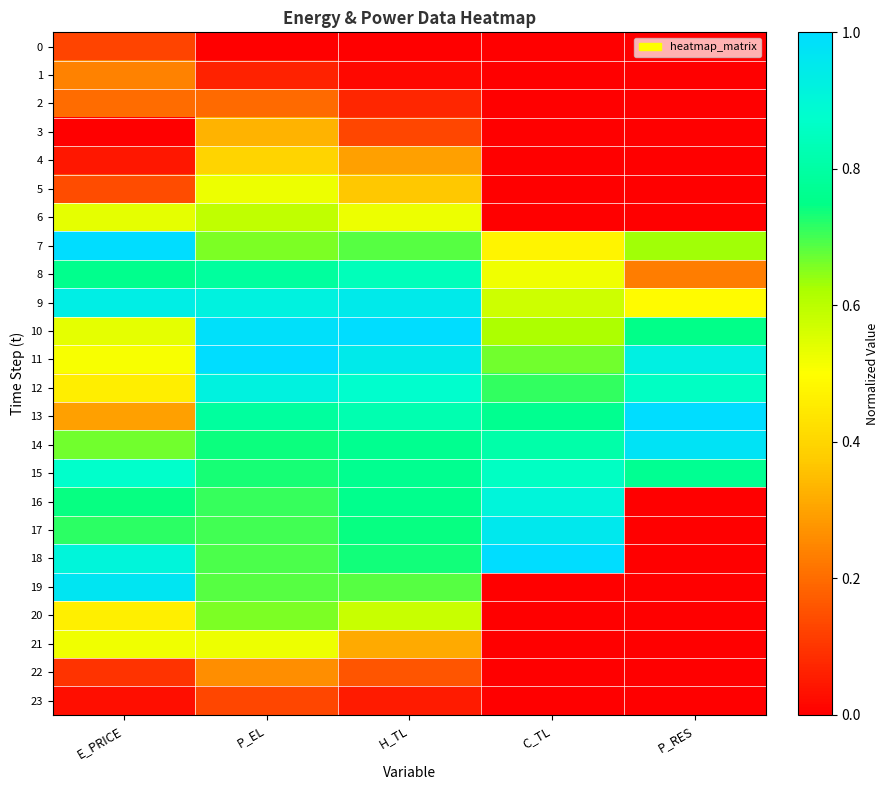

At how many categories does at least one series exceed 0?

5